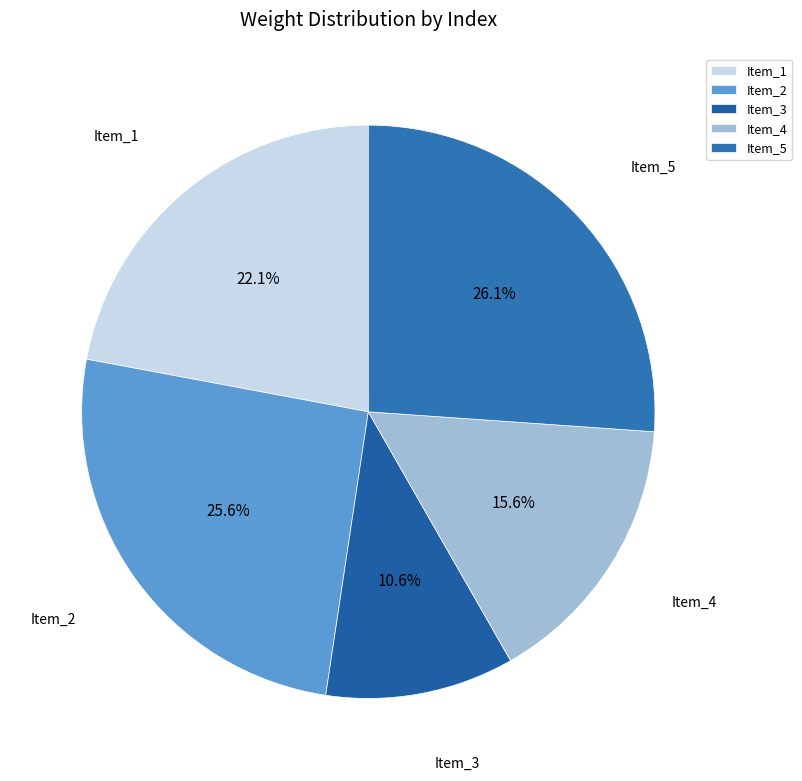

Which has a higher value, Item_2 or Item_5?

Item_5